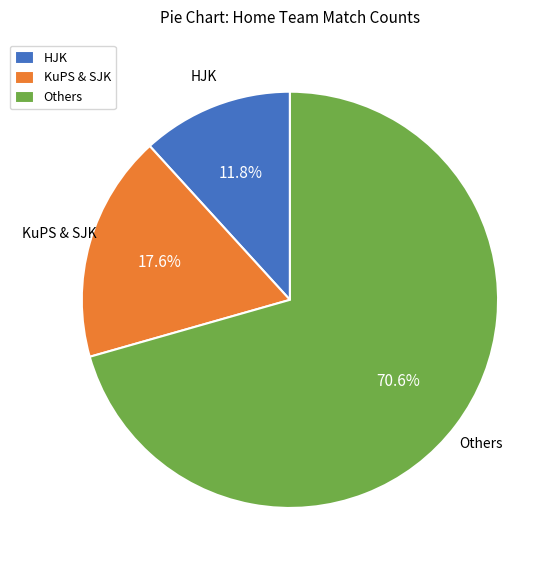

What is the largest slice in the pie chart?

Others